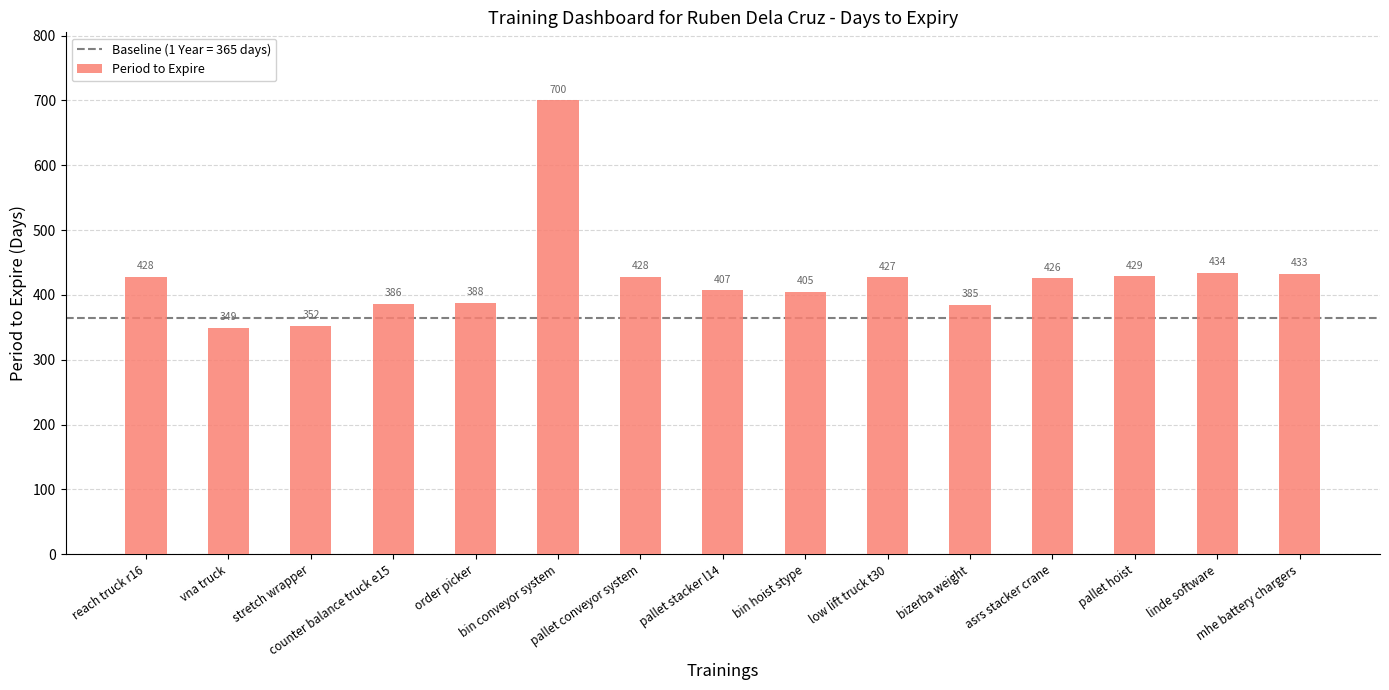

What is the ratio of the value at bin hoist stype to the value at pallet conveyor system?

0.9